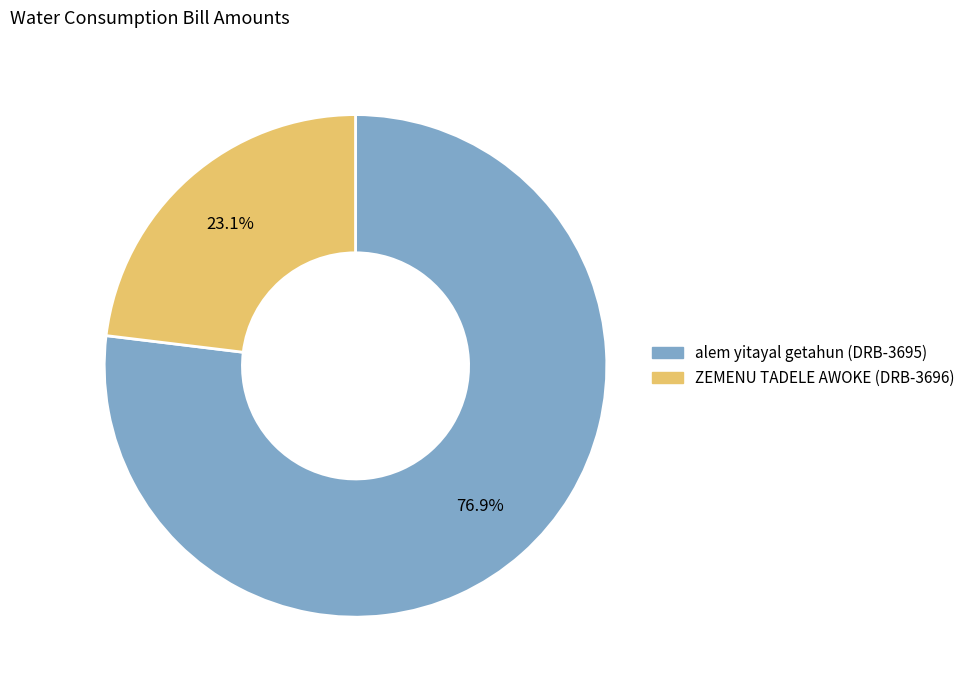

To the nearest percent, what is the difference between the ZEMENU TADELE AWOKE (DRB-3696) and alem yitayal getahun (DRB-3695) slice percentages?

54%